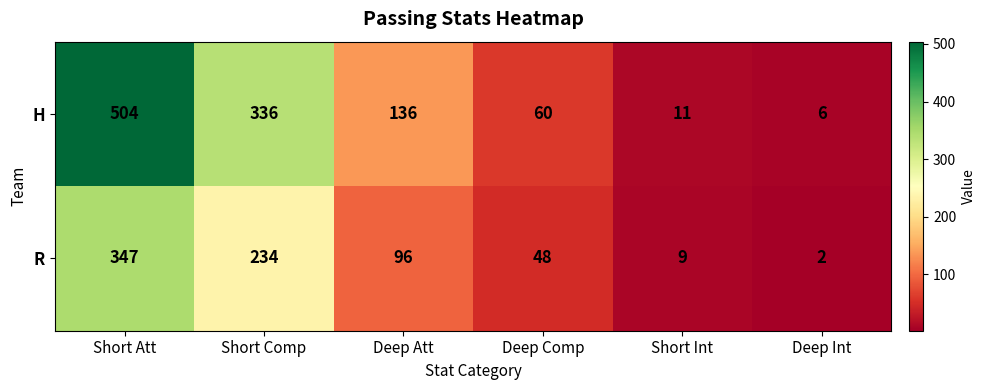

True or false: H has a value of 4 at Deep Int.

False